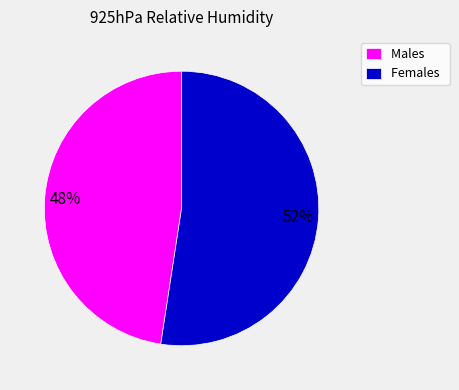

What is the smallest slice in the pie chart?

Males